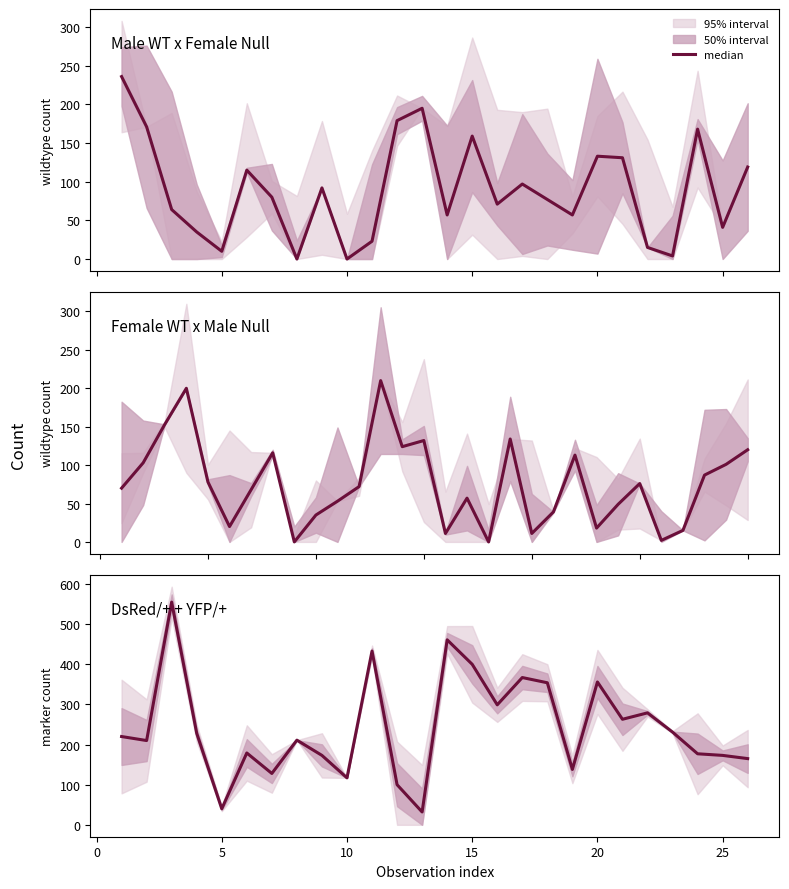

Reading right to left, what are all the values shown in this chart?

165	173	177	231	279	263	356	138	354	367	299	400	461	32	100	433	117	173	211	128	179	40	228	555	210	220